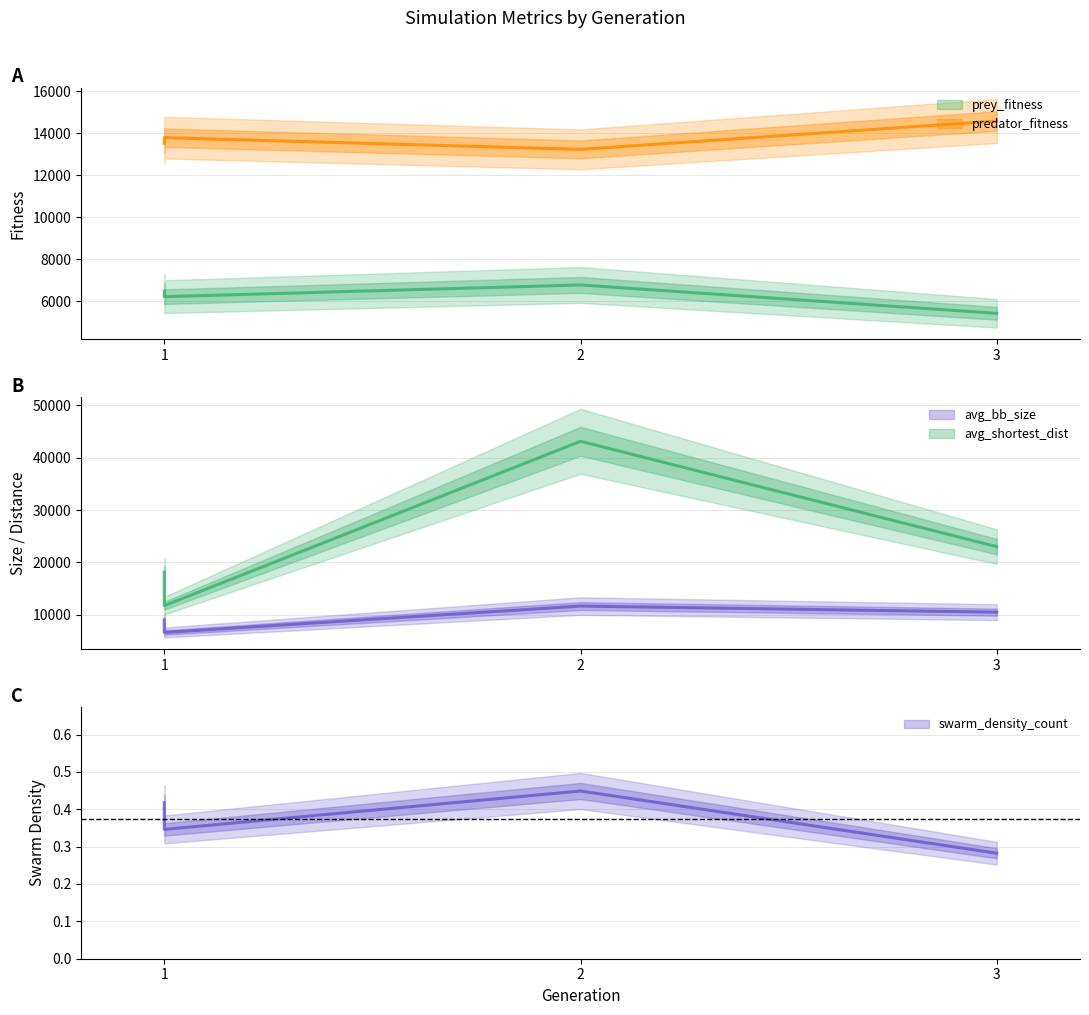

How many interior local valleys does the predator_fitness series have?

1